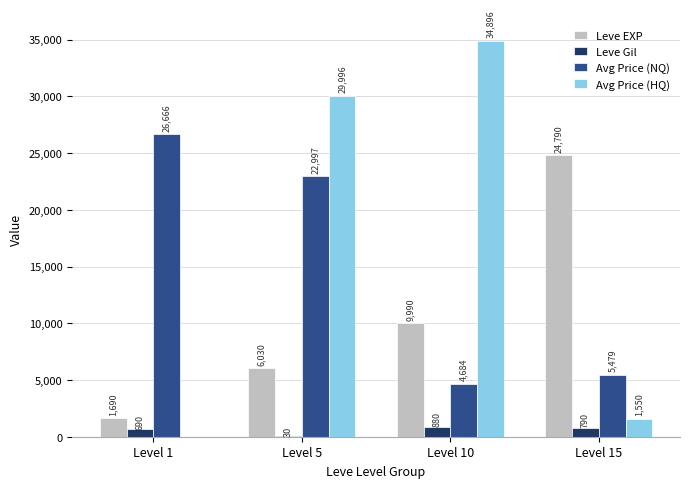

Which series changed the most between Level 10 and Level 15?

Avg Price (HQ)